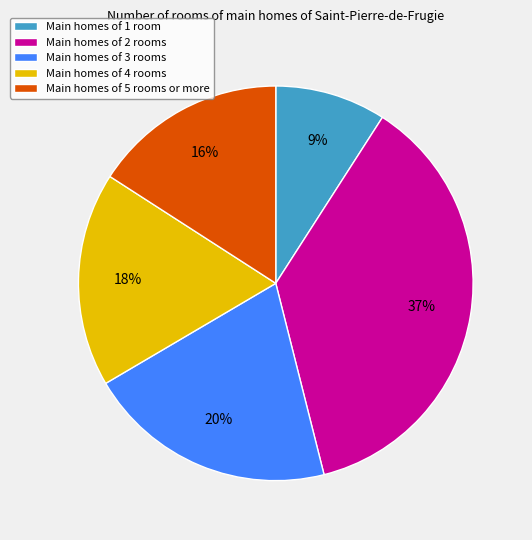

The Main homes of 4 rooms slice represents 29% of the pie. True or false?

False